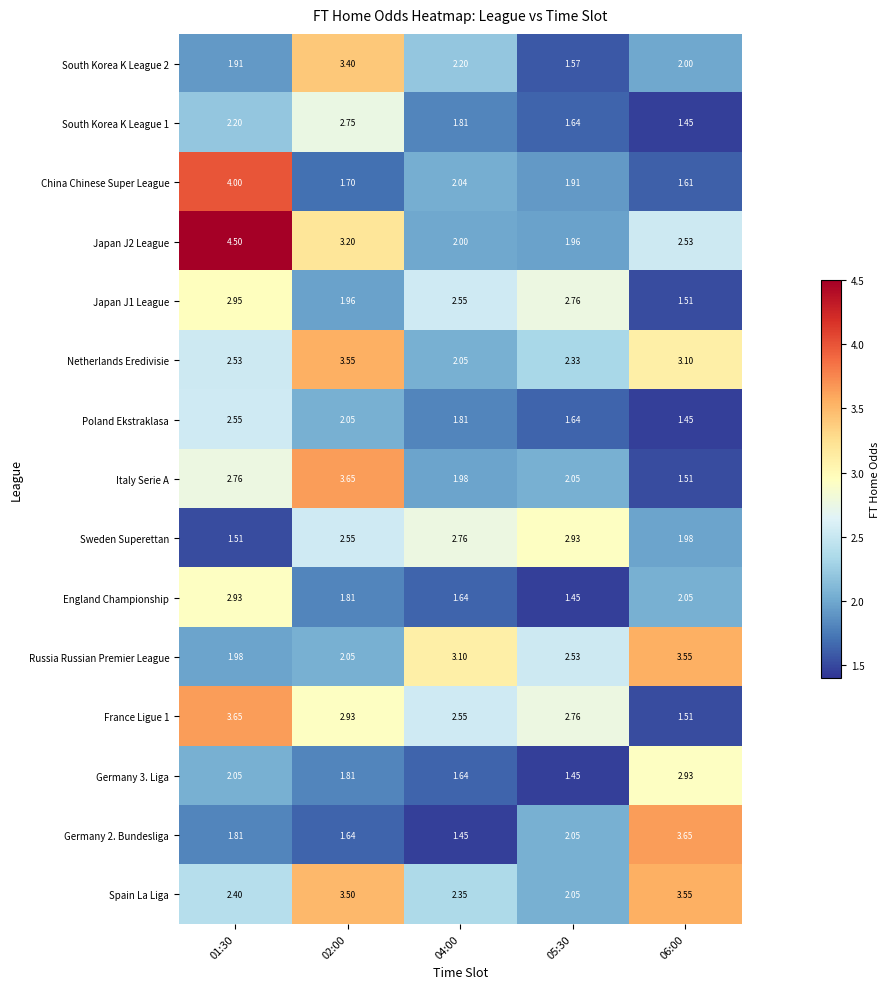

Is the value of Japan J1 League at 01:30 greater than the value of England Championship at 01:30?

Yes